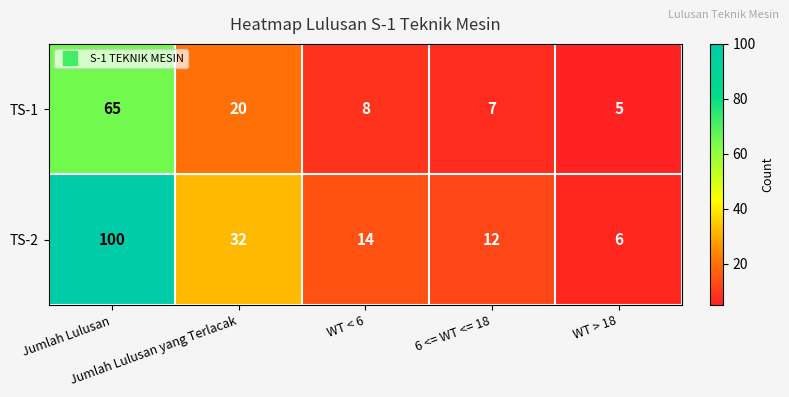

What is the minimum value for TS-1?

5